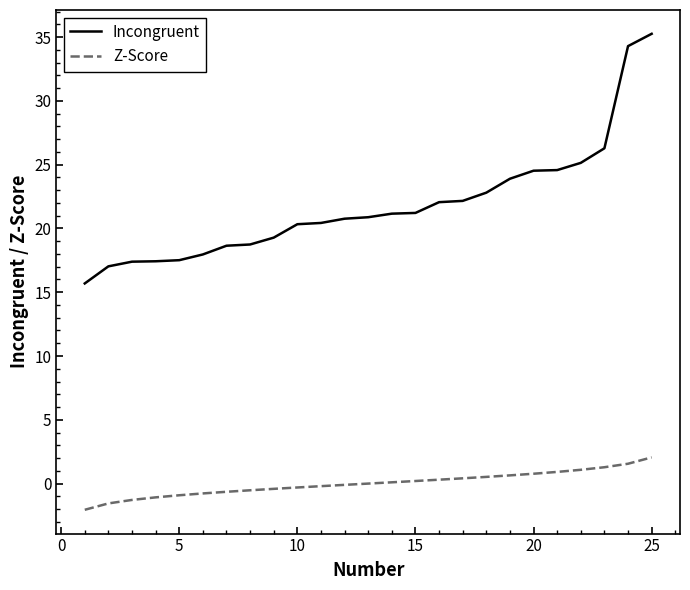

True or false: Incongruent and Z-Score cross at least once.

False